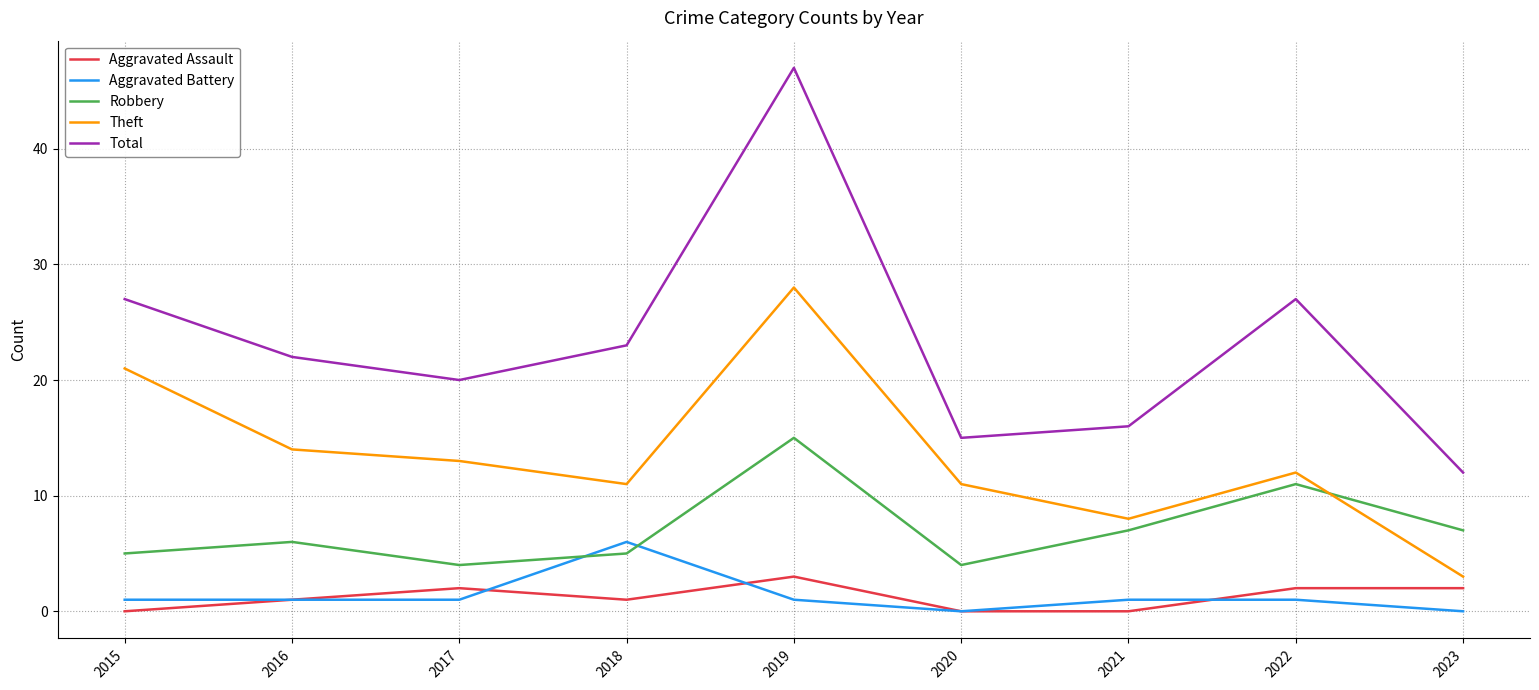

Which series has the largest total across all categories?

Total